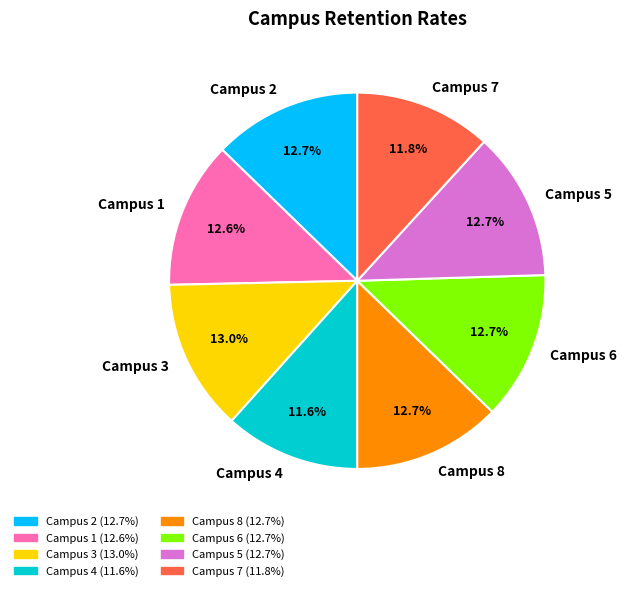

The Campus 3 slice represents 13% of the pie. True or false?

True